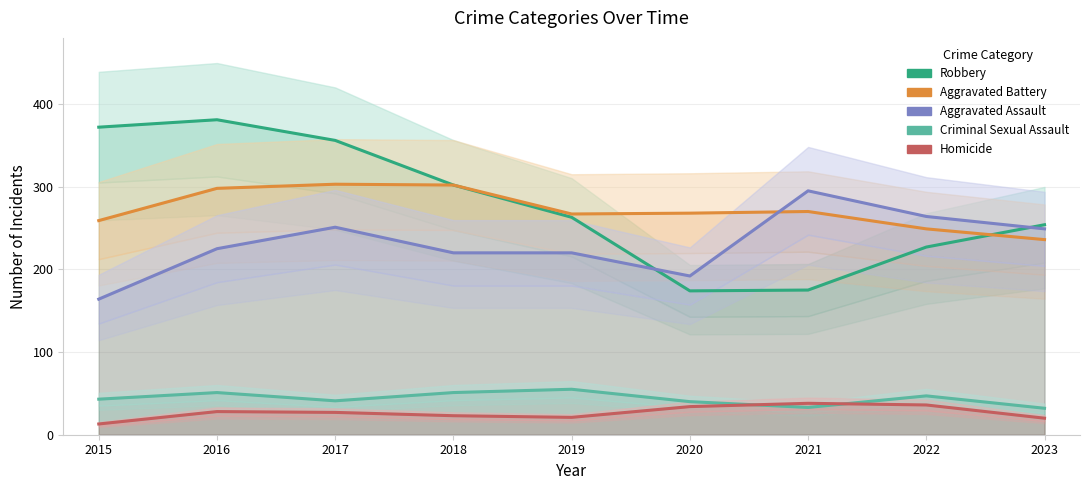

Reading left to right, transcribe all the data shown in this chart.

Robbery: 372	381	356	302	263	174	175	227	254
Aggravated Battery: 259	298	303	302	267	268	270	249	236
Aggravated Assault: 164	225	251	220	220	192	295	264	249
Criminal Sexual Assault: 43	51	41	51	55	40	33	47	32
Homicide: 13	28	27	23	21	34	38	36	20